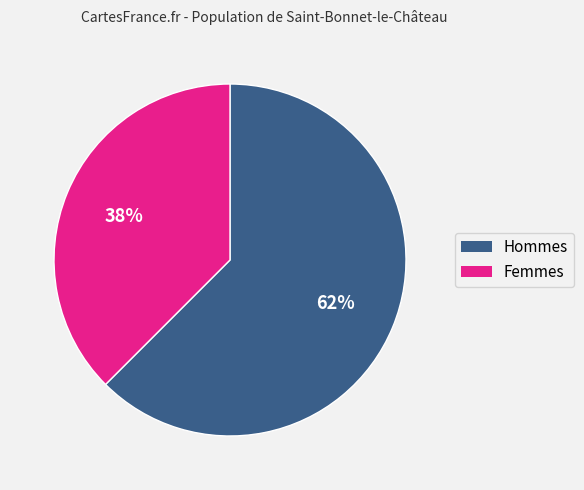

Is there any slice that represents more than half of the pie?

Yes